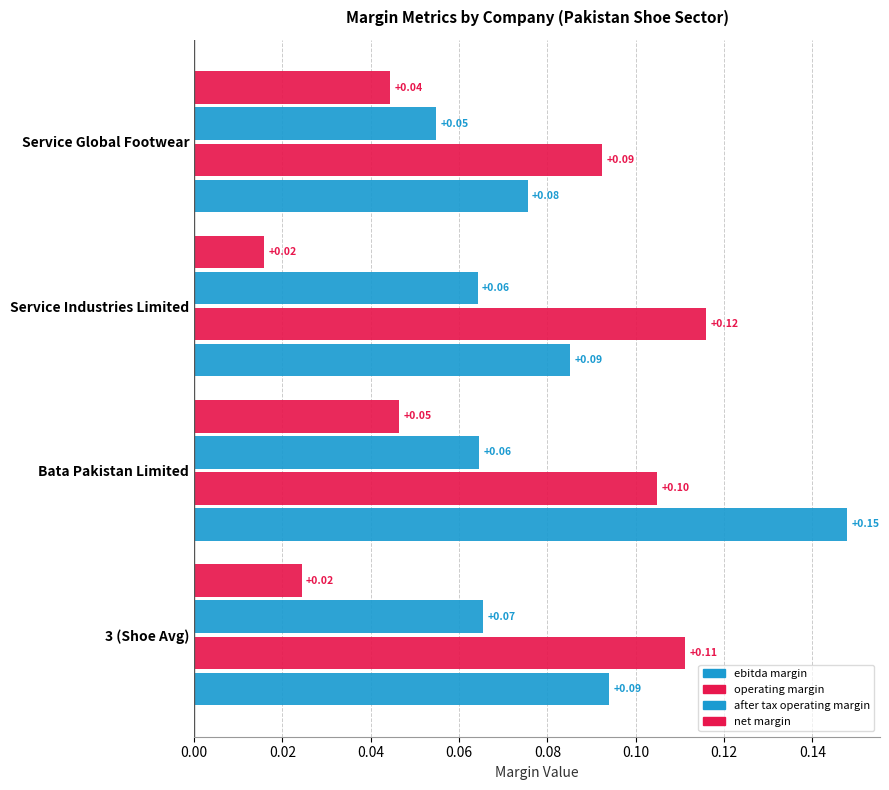

How many series are shown in this chart?

4